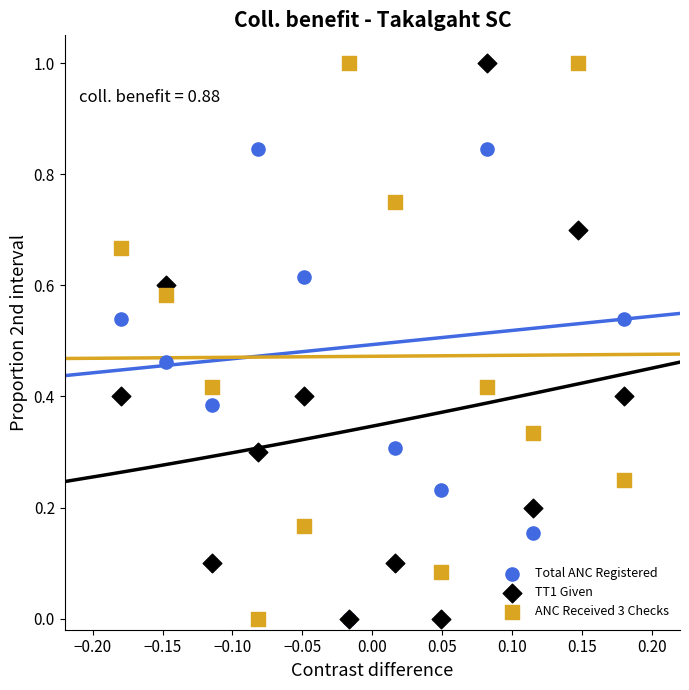

What are all the series names shown in the legend?

Total ANC Registered, TT1 Given, ANC Received 3 Checks